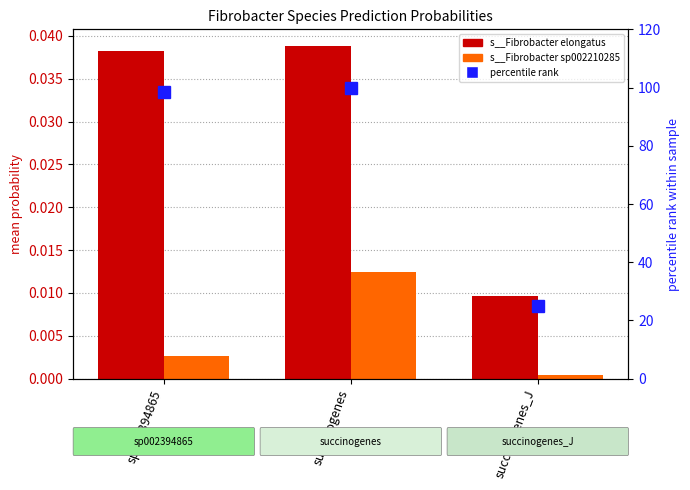

The value of s__Fibrobacter sp002210285 at succinogenes_J is 0.0. True or false?

True